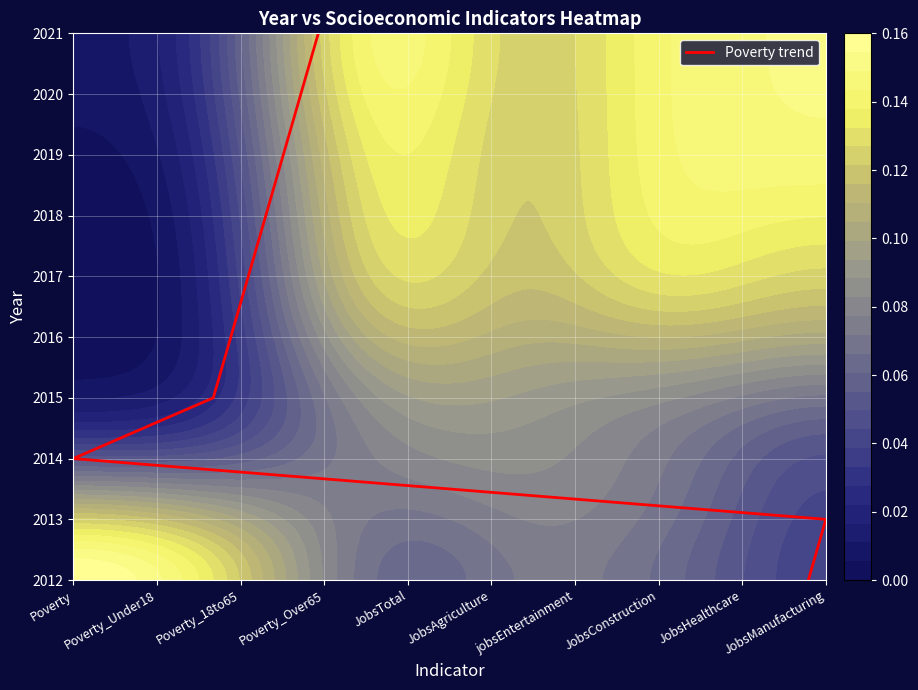

How many values are above zero?

9